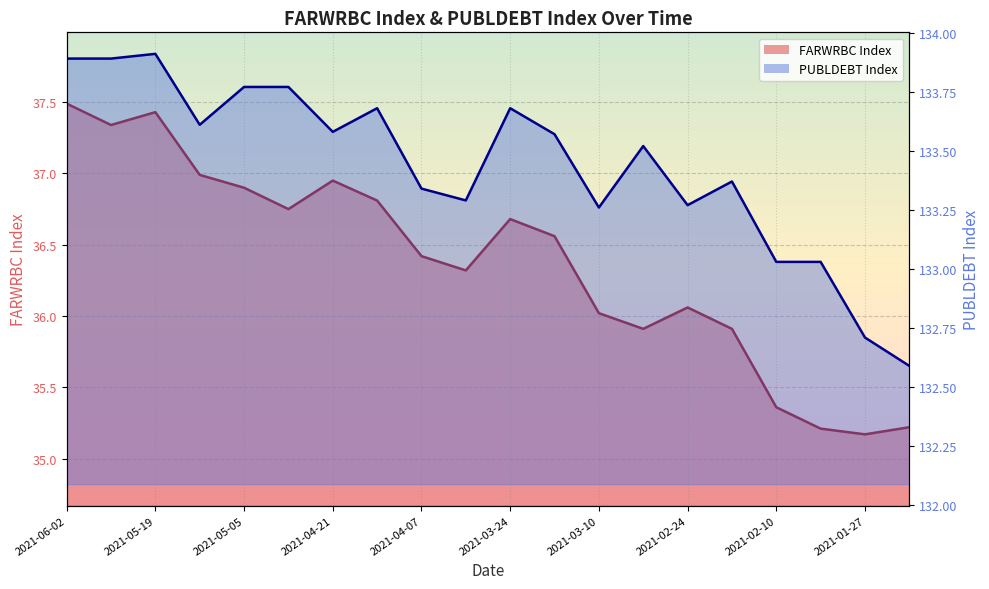

What value does the PUBLDEBT Index series have at 2021-03-31?

133.3